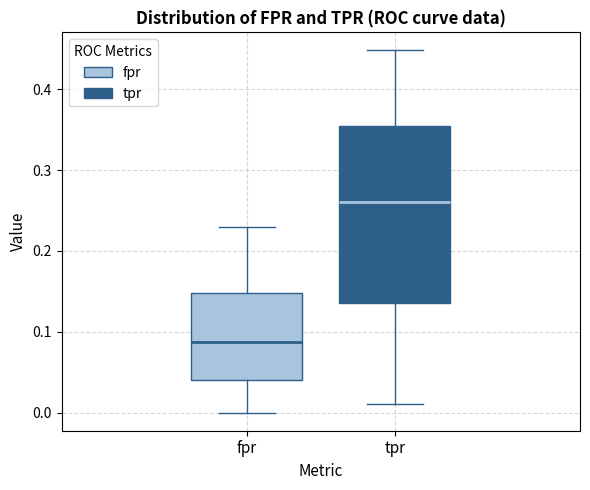

Which box's median line is the highest?

tpr